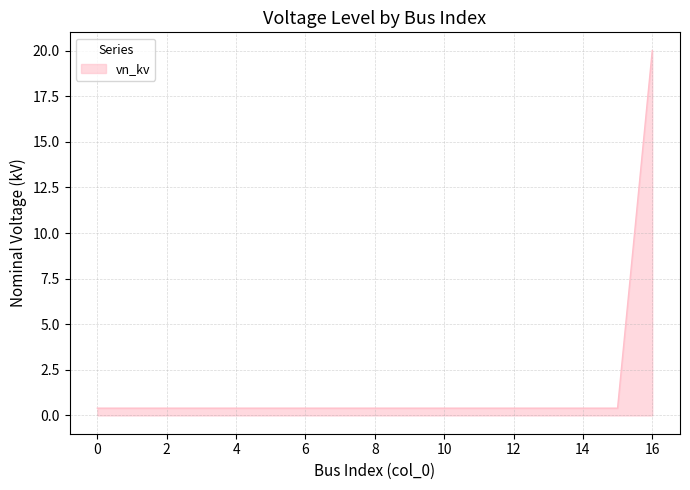

What is the difference between the maximum and minimum values?

19.6